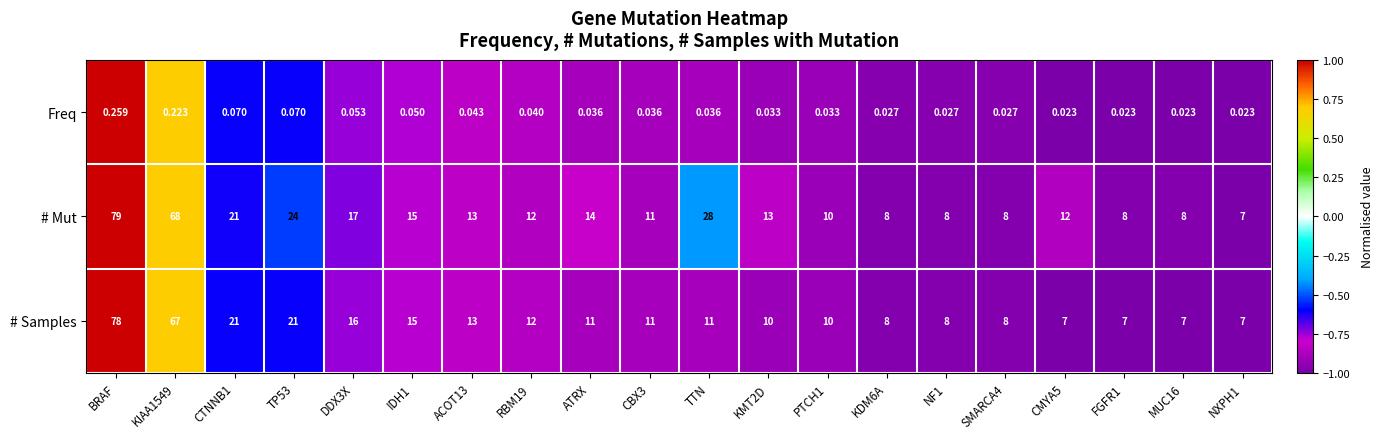

List the series in order of their peak value, highest first.

# Mut, # Samples, Freq